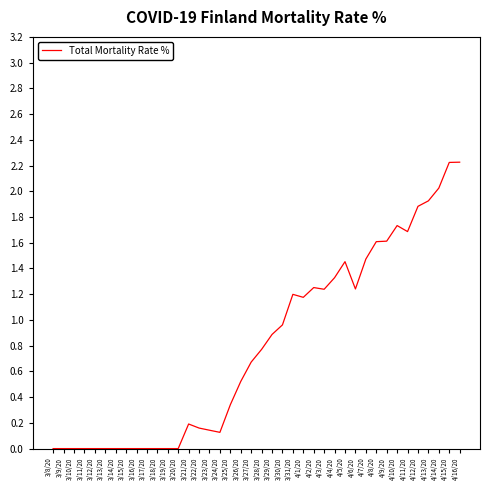

The value at 3/10/20 is 0.0. True or false?

True